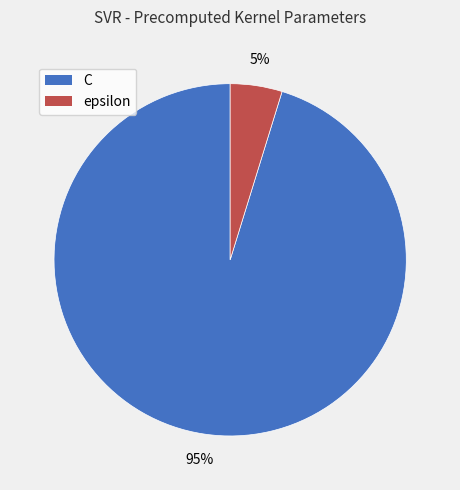

Do epsilon and C together represent more than half of the pie?

Yes